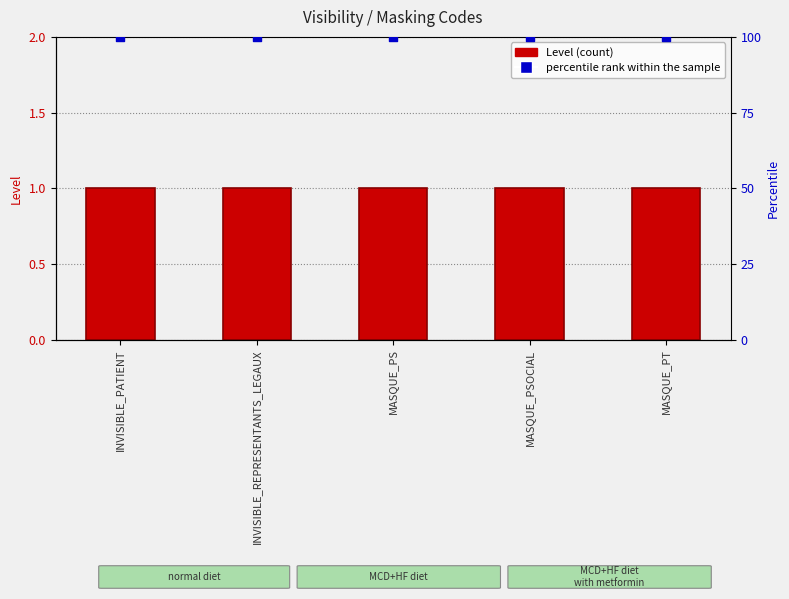

At how many categories does at least one series exceed 31?

5